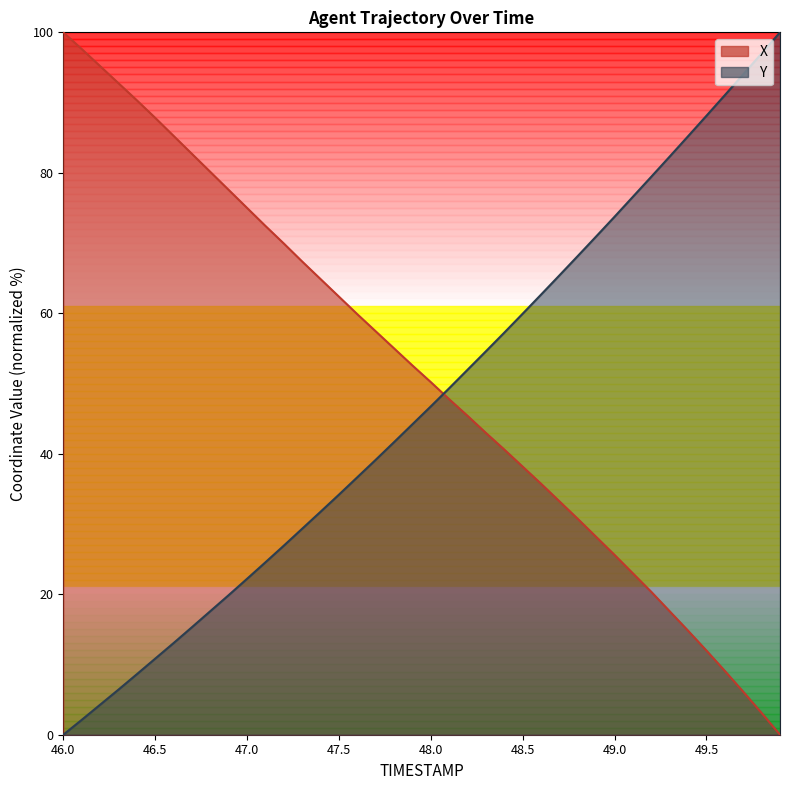

Is it true that X equals 45.4 at 48.2?

True